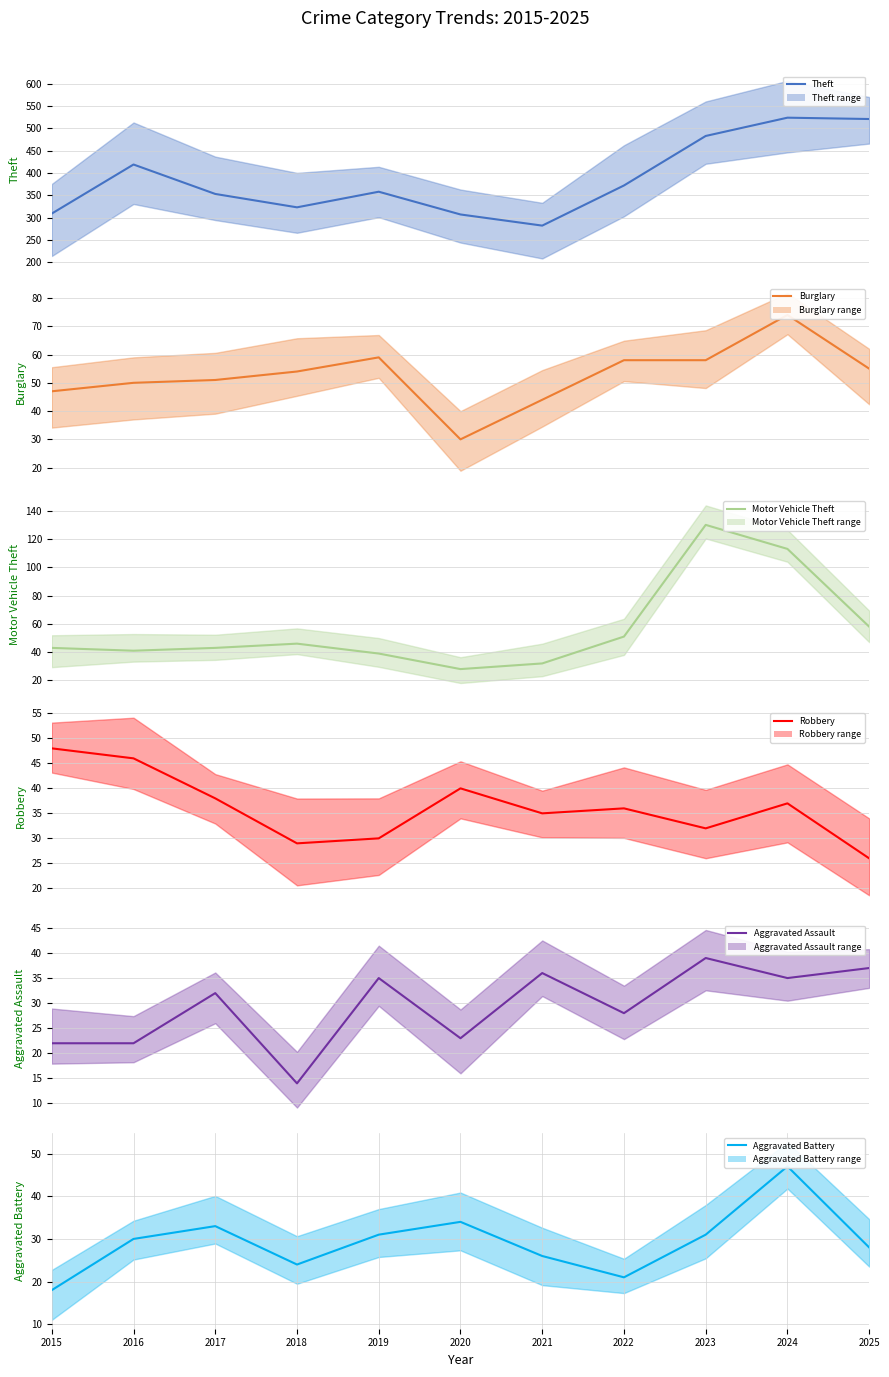

Reading left to right, what are all the values shown in this chart?

Theft: 2015=309	2016=419	2017=353	2018=323	2019=358	2020=307	2021=282	2022=372	2023=483	2024=524	2025=521
Burglary: 2015=47	2016=50	2017=51	2018=54	2019=59	2020=30	2021=44	2022=58	2023=58	2024=74	2025=55
Motor Vehicle Theft: 2015=43	2016=41	2017=43	2018=46	2019=39	2020=28	2021=32	2022=51	2023=130	2024=113	2025=58
Robbery: 2015=48	2016=46	2017=38	2018=29	2019=30	2020=40	2021=35	2022=36	2023=32	2024=37	2025=26
Aggravated Assault: 2015=22	2016=22	2017=32	2018=14	2019=35	2020=23	2021=36	2022=28	2023=39	2024=35	2025=37
Aggravated Battery: 2015=18	2016=30	2017=33	2018=24	2019=31	2020=34	2021=26	2022=21	2023=31	2024=47	2025=28